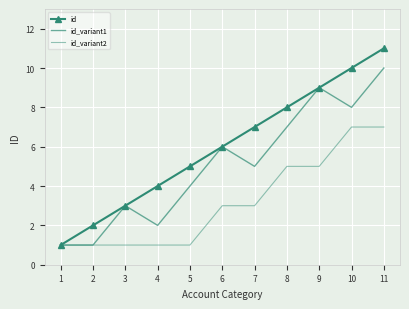

True or false: id_variant2 and id_variant1 intersect in this chart.

False